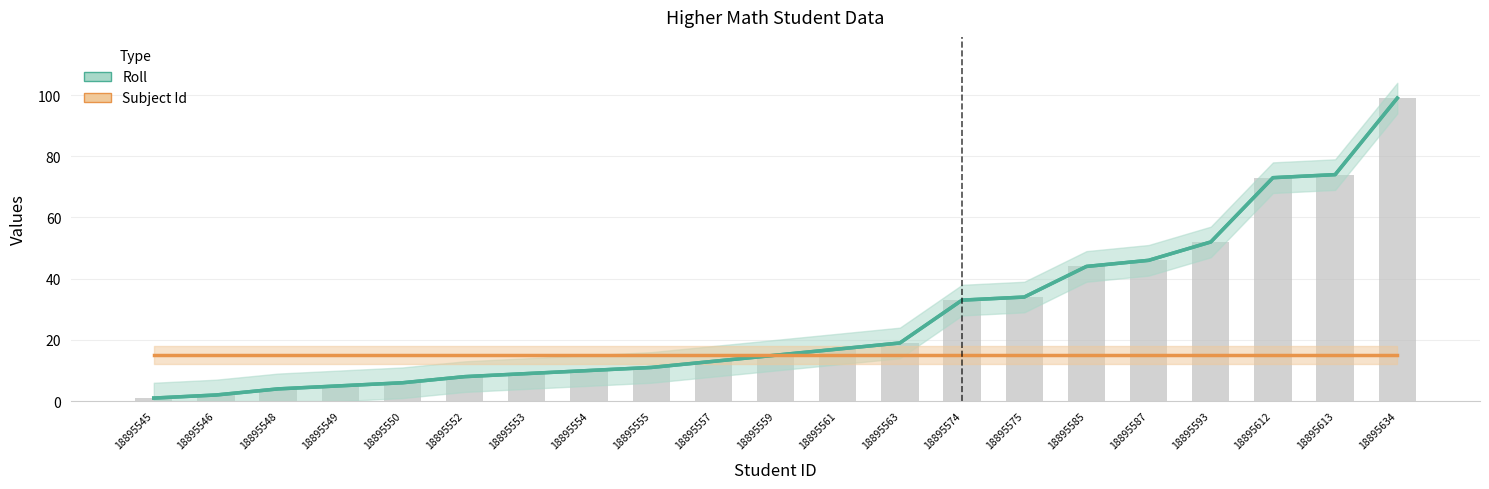

Rank the series by their maximum value, from lowest to highest.

Subject Id (center), Roll (center)